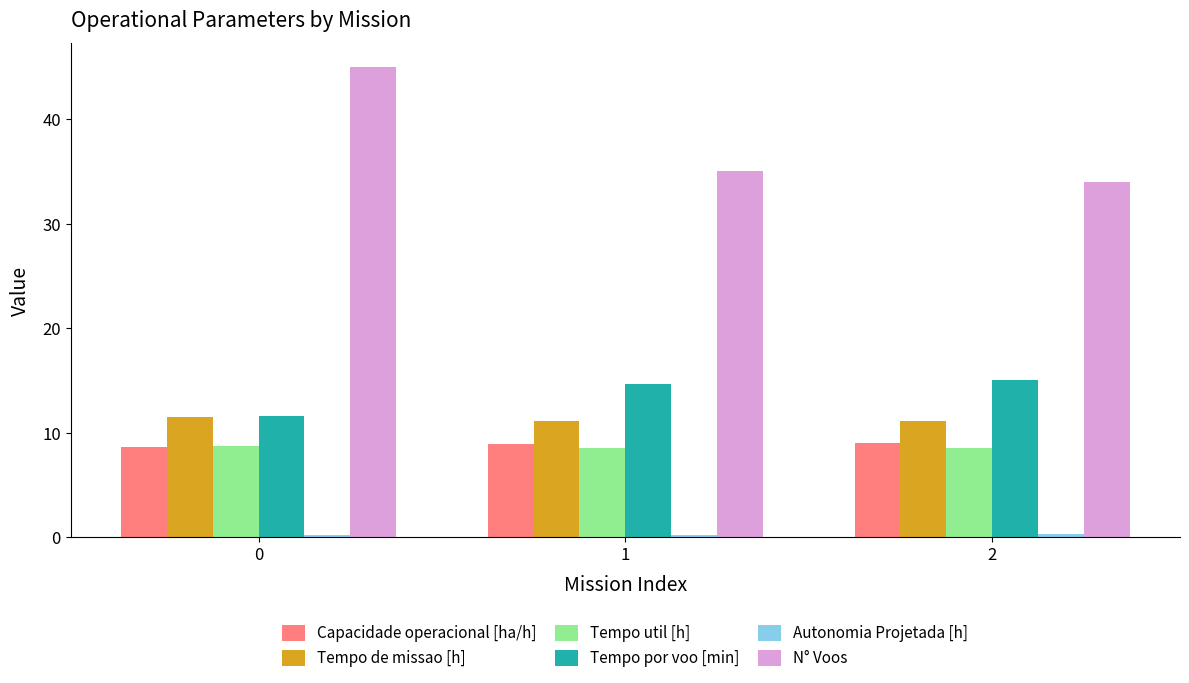

The N° Voos series shows 45.0 at 0. True or false?

True